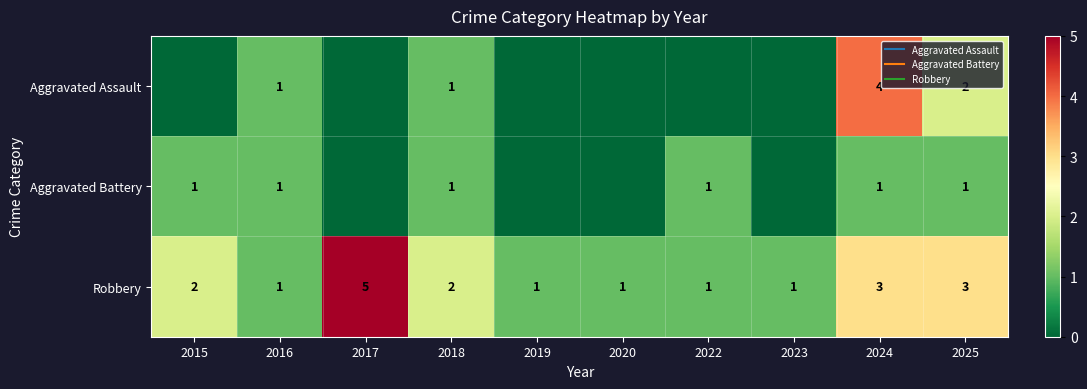

How many categories are shown in the chart?

10